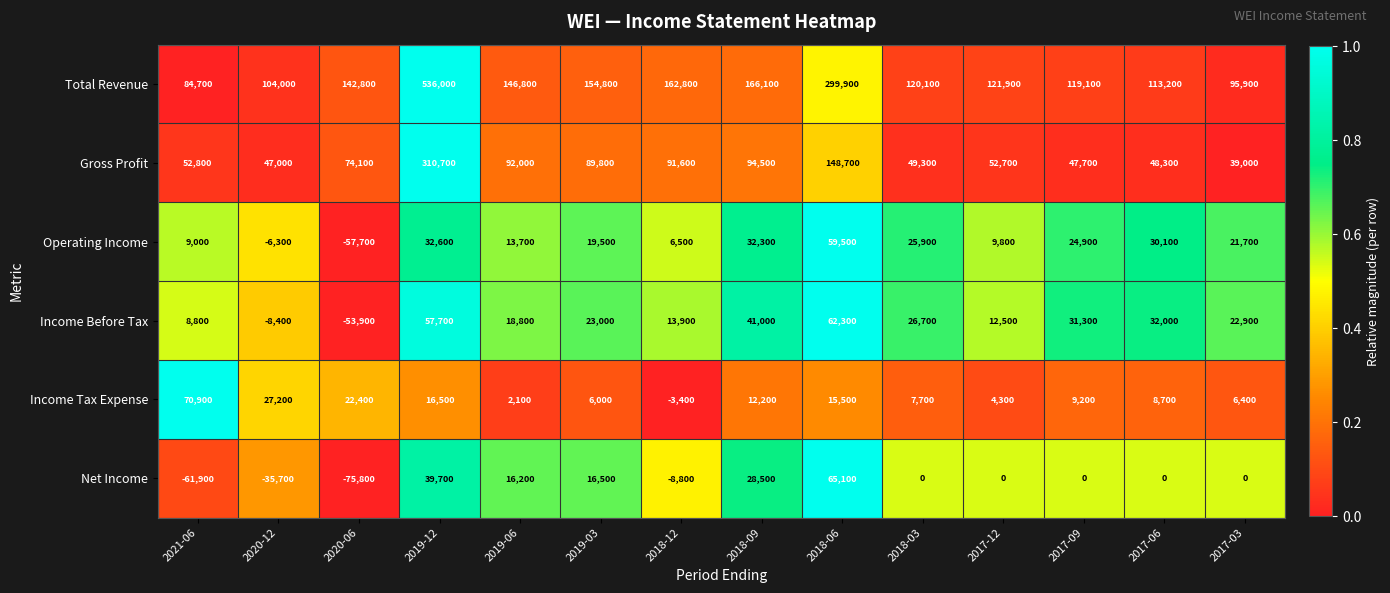

At how many categories does at least one series exceed 0?

14